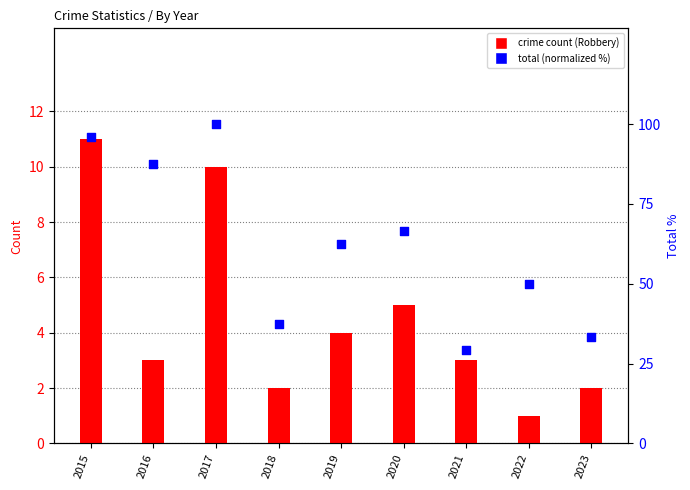

Which series has the largest Y range (max minus min)?

Total (normalized)